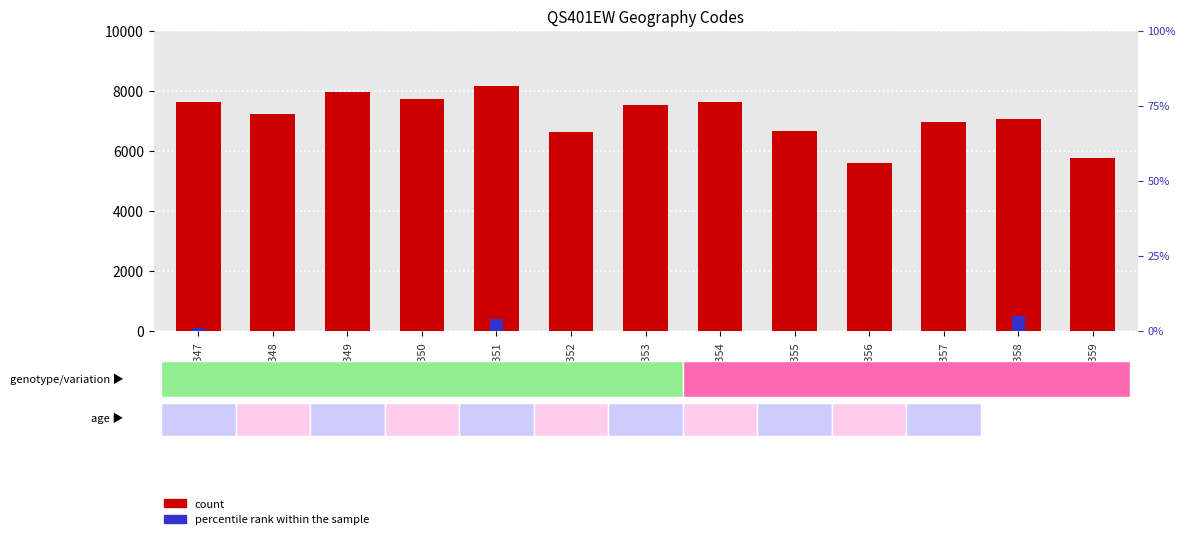

Rank the categories by value from lowest to highest.

E02001356, E02001359, E02001352, E02001355, E02001357, E02001358, E02001348, E02001353, E02001354, E02001347, E02001350, E02001349, E02001351